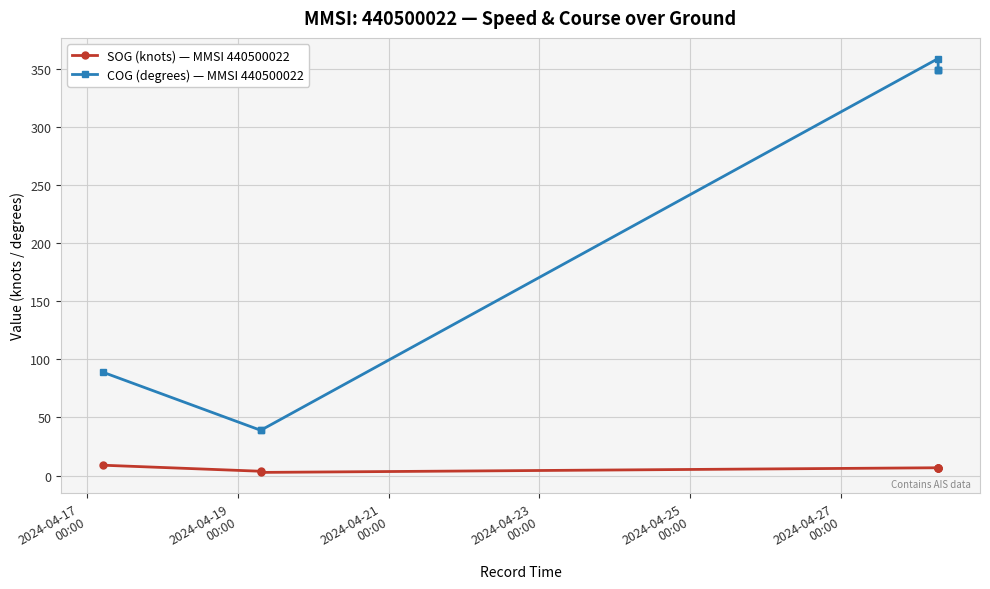

True or false: COG (degrees) — MMSI 440500022 and SOG (knots) — MMSI 440500022 intersect in this chart.

False